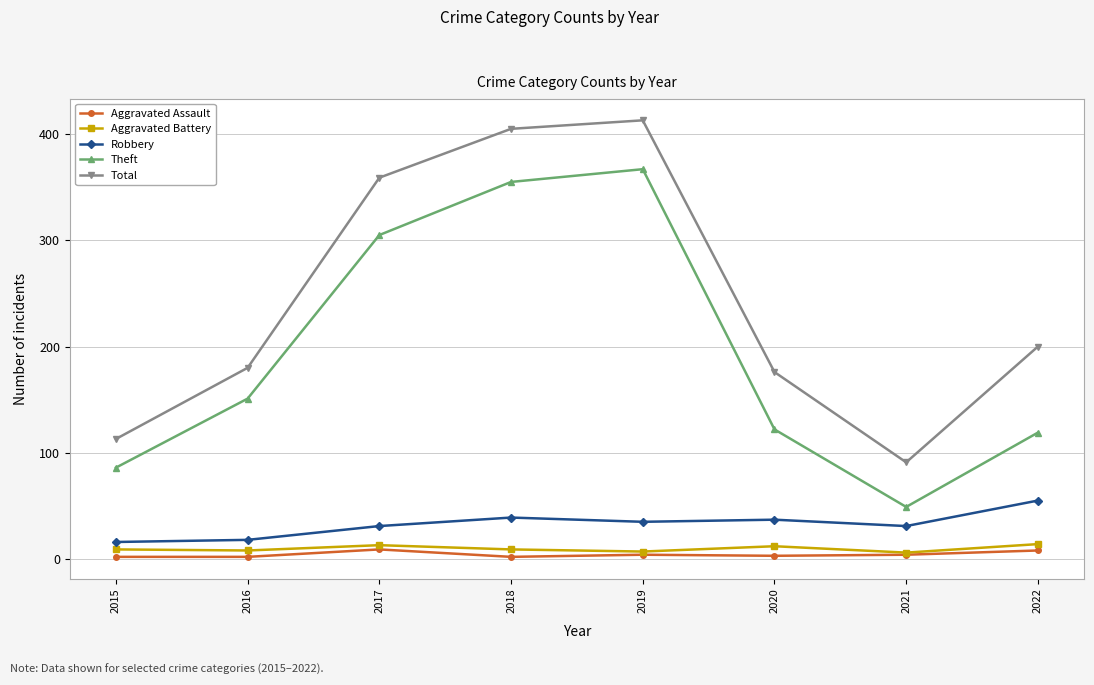

True or false: Theft and Aggravated Assault intersect in this chart.

False